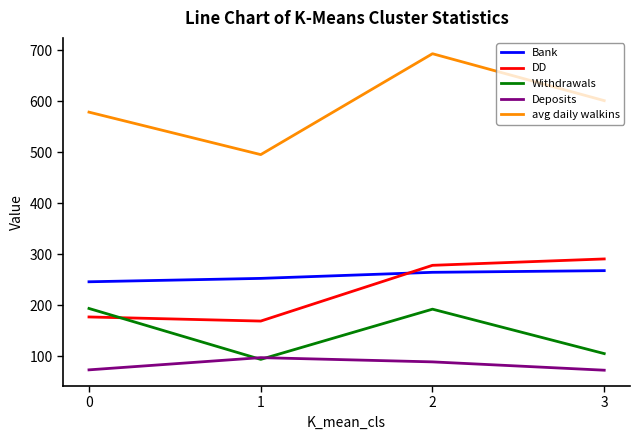

What is the minimum value shown in the chart?

72.7